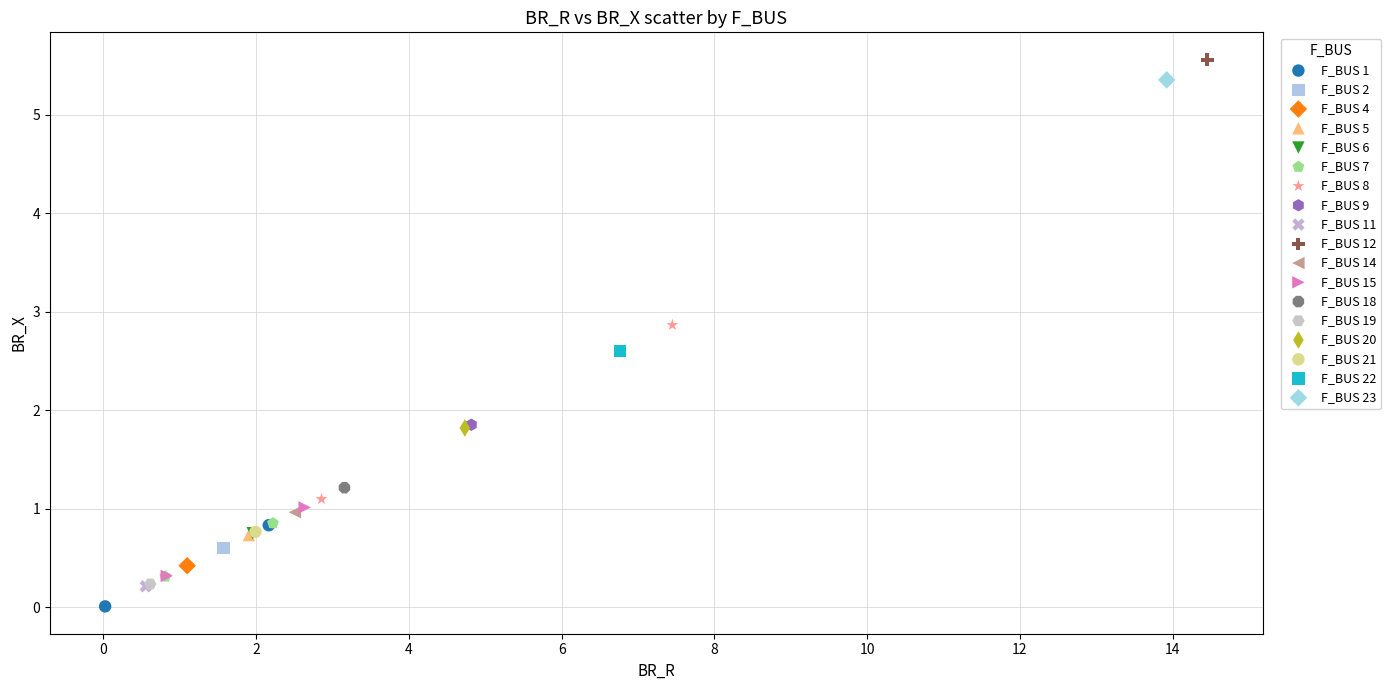

Which series contains the lowest Y value?

F_BUS 1